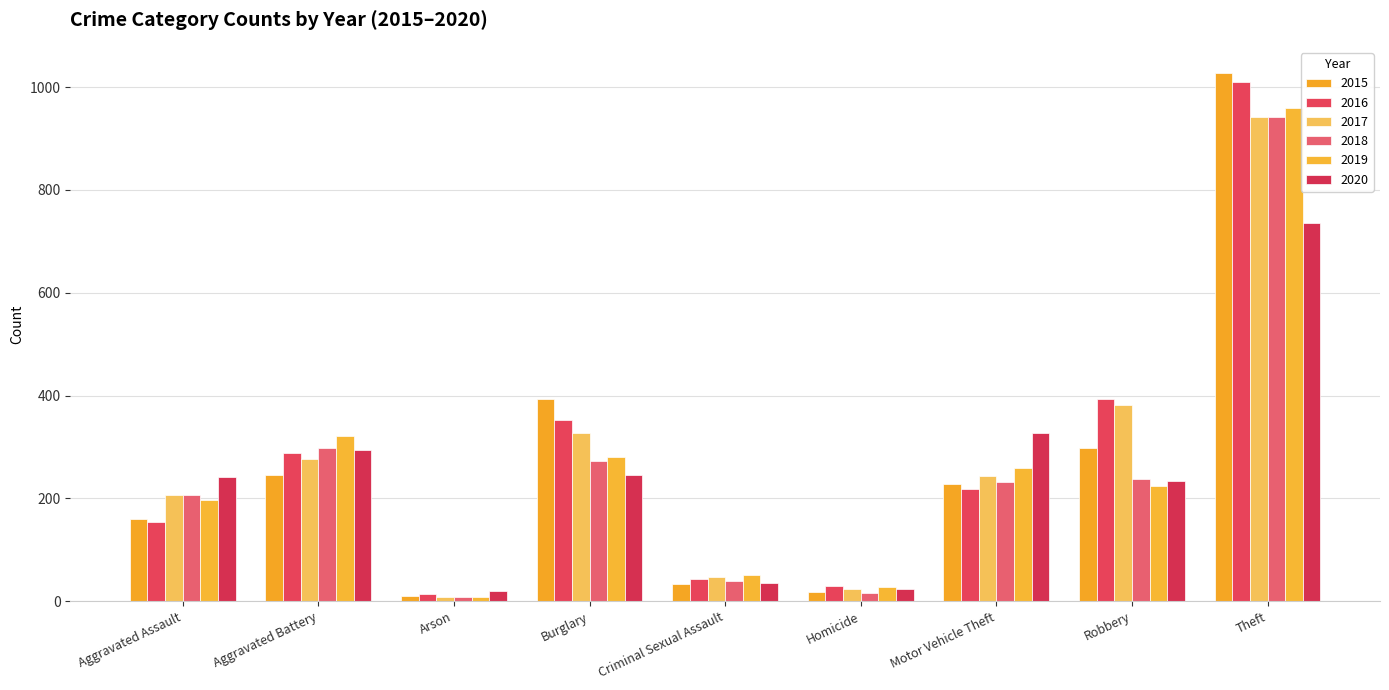

Which category has the lowest value in the 2019 series?

Arson